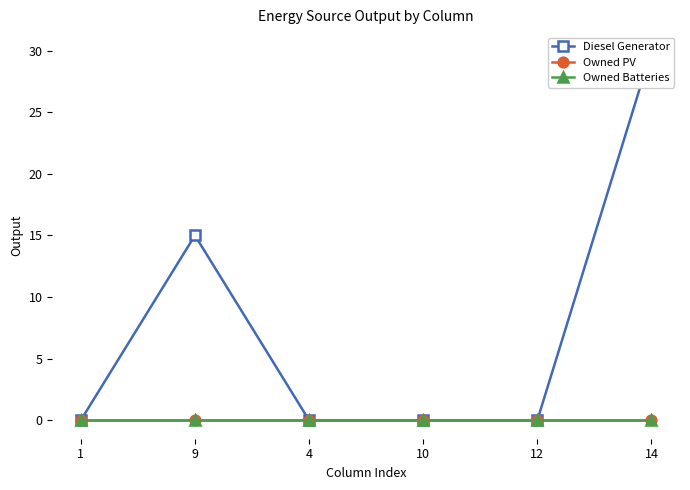

Is it true that Owned Batteries equals -0.0 at 4?

False